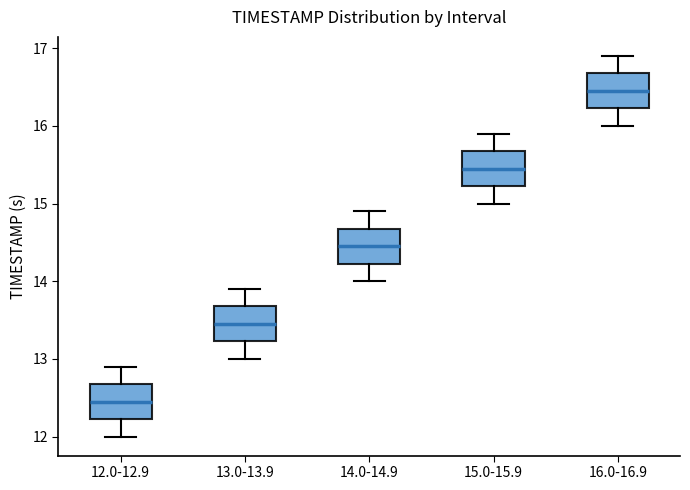

Reading left to right, read every box against the y-axis: the position of its median line, the range the box covers, and the ends of its whiskers. The values are not printed on the chart, so give them approximately, as read against the axis.

12.0-12.9: median 12.5, box 12.2 to 12.7, whiskers 12.0 to 12.9
13.0-13.9: median 13.5, box 13.2 to 13.7, whiskers 13.0 to 13.9
14.0-14.9: median 14.5, box 14.2 to 14.7, whiskers 14.0 to 14.9
15.0-15.9: median 15.5, box 15.2 to 15.7, whiskers 15.0 to 15.9
16.0-16.9: median 16.5, box 16.2 to 16.7, whiskers 16.0 to 16.9